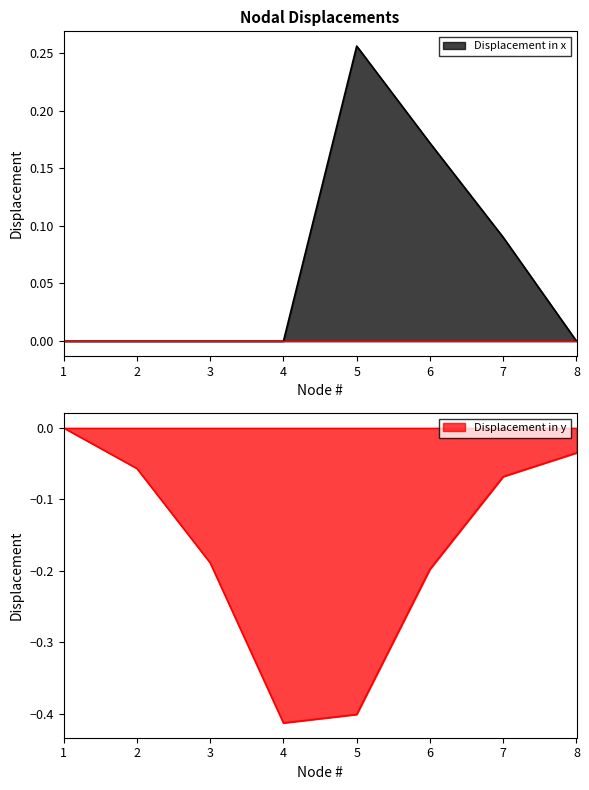

At which category is the sum across all series the highest?

7